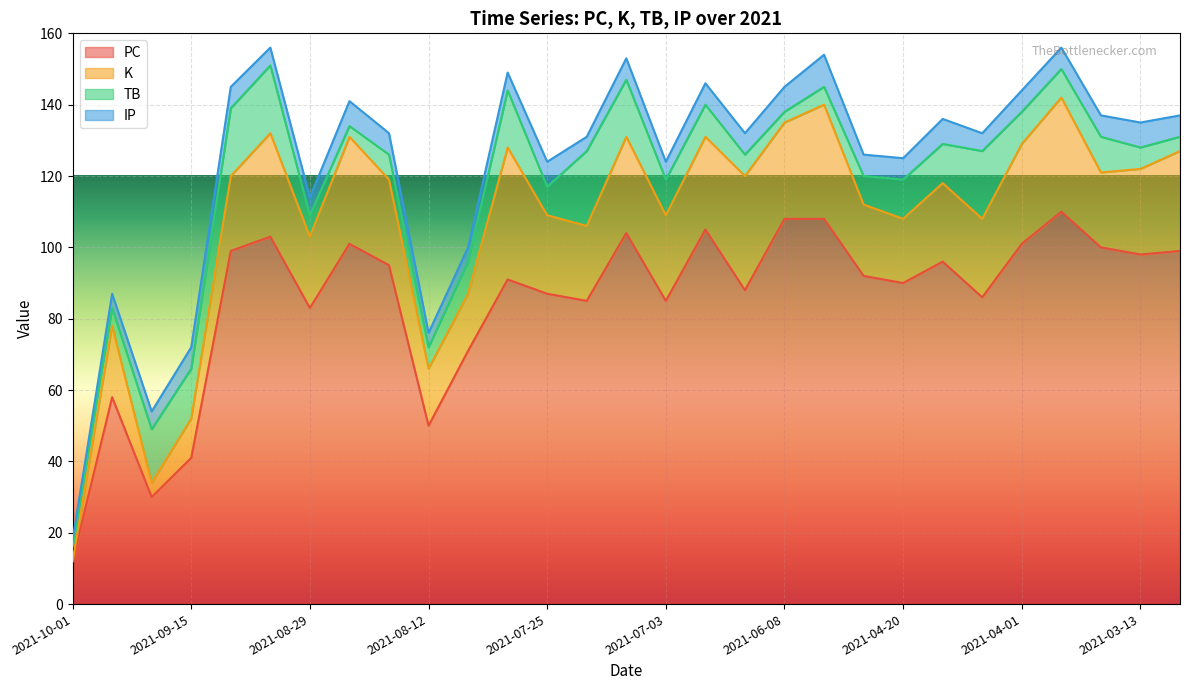

What is the highest value of the PC series?

110